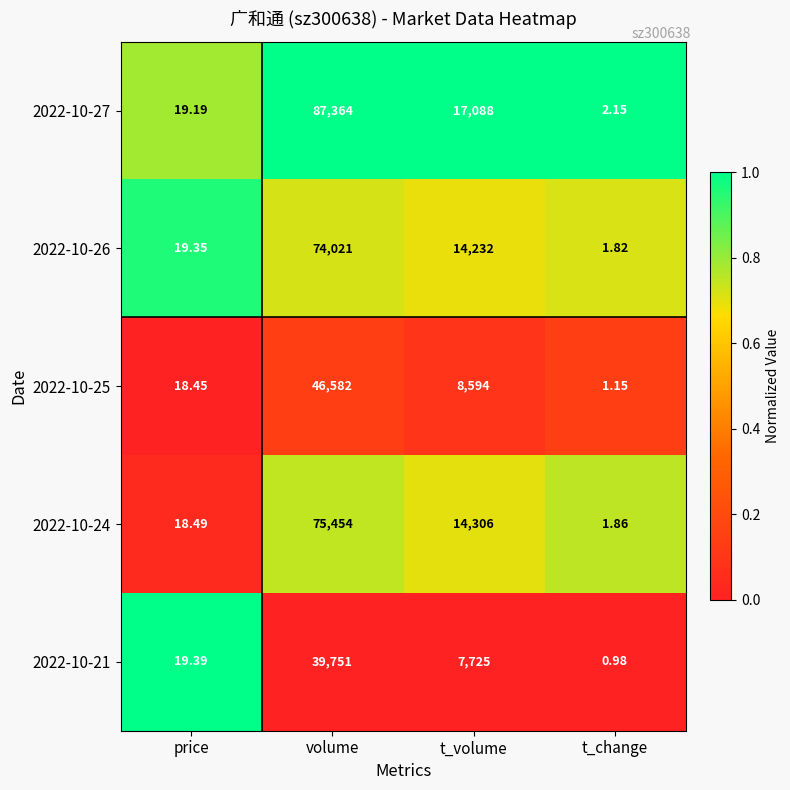

List the labels in order of 2022-10-24 value, smallest first.

t_change, price, t_volume, volume